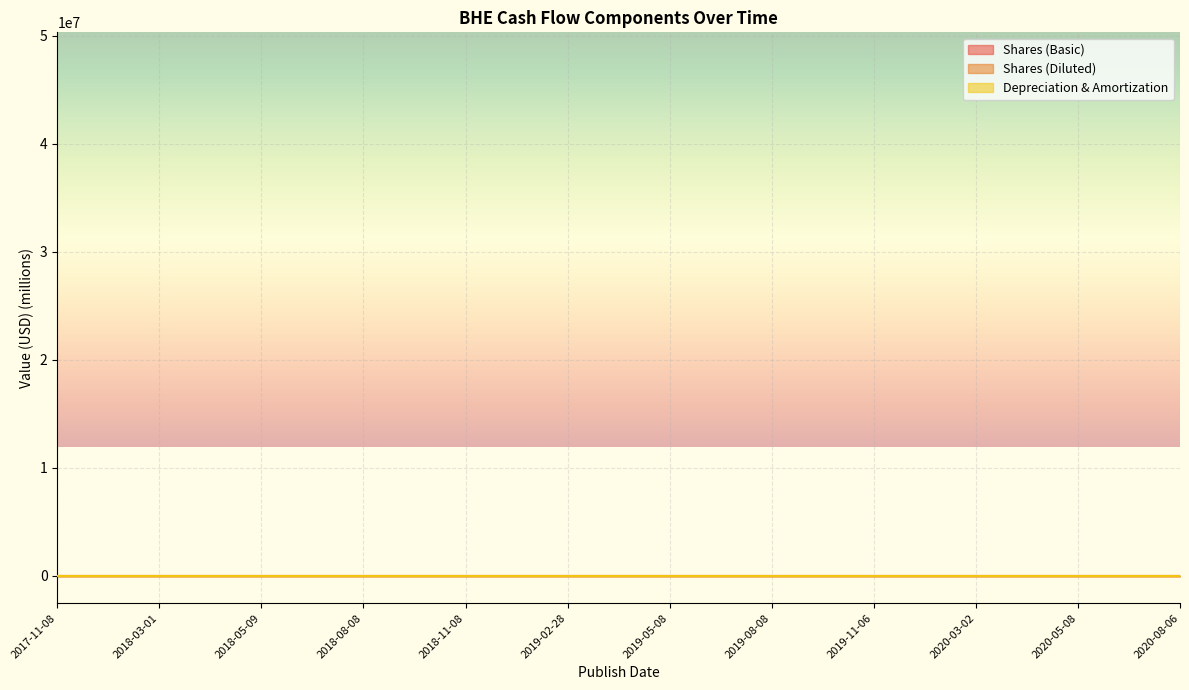

Which category has the lowest value in the Shares (Basic) series?

2020-08-06